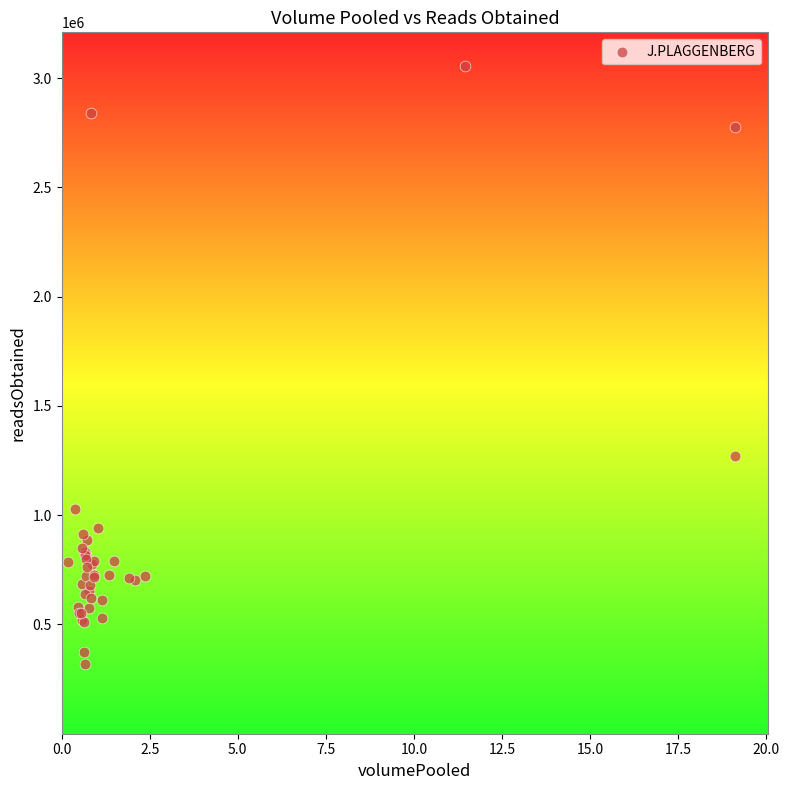

What Y value in the scatter plot is closest to 1688643?

1270172